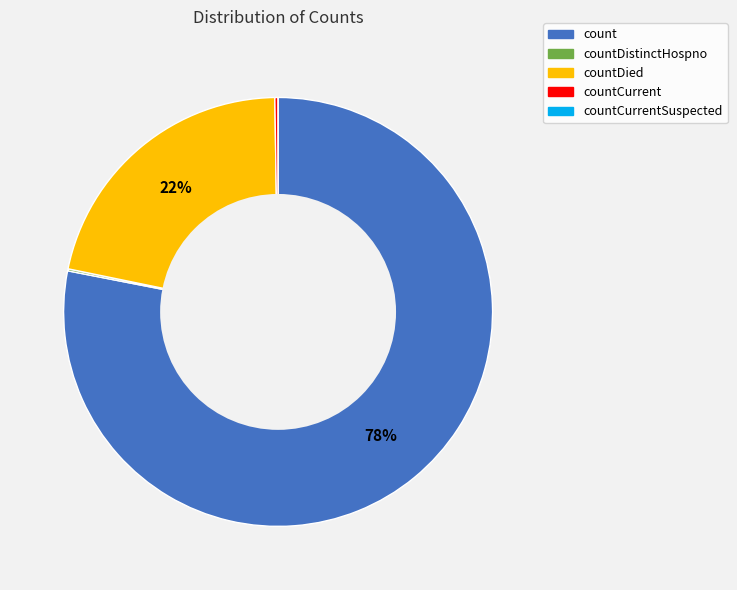

To the nearest percent, what is the average slice percentage?

20%